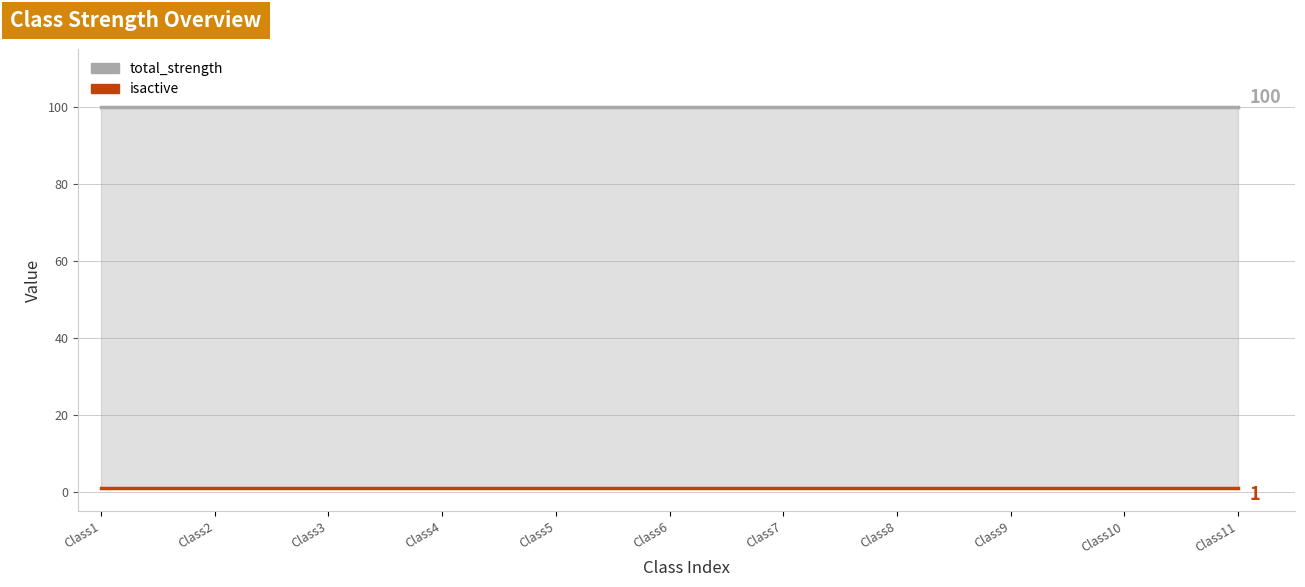

At which category is the sum across all series the highest?

Class1